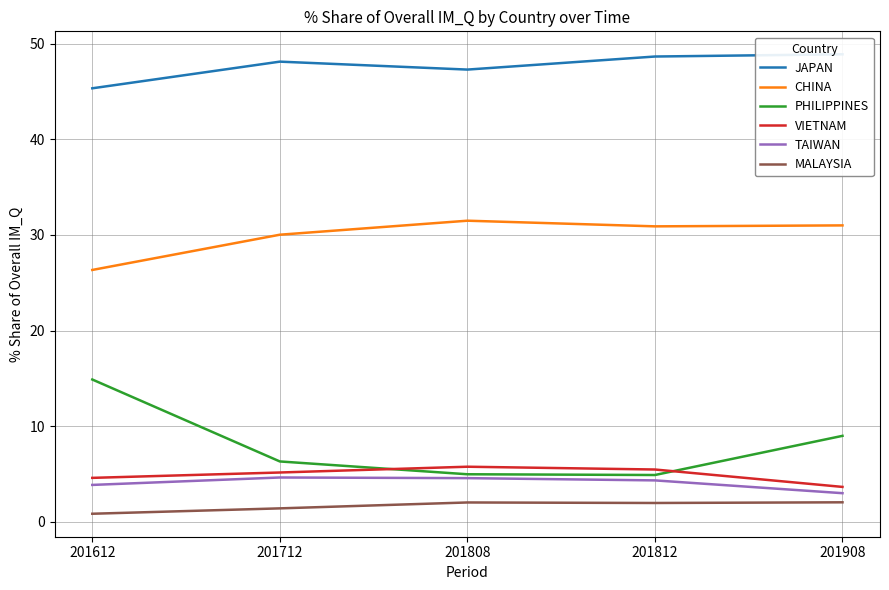

What is the difference between the highest and lowest values at 201612?

44.5